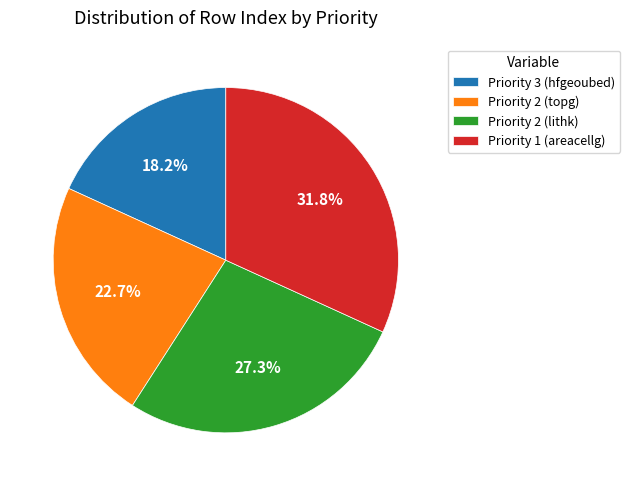

Is it true that Priority 1 (areacellg) is 32% of the pie?

True